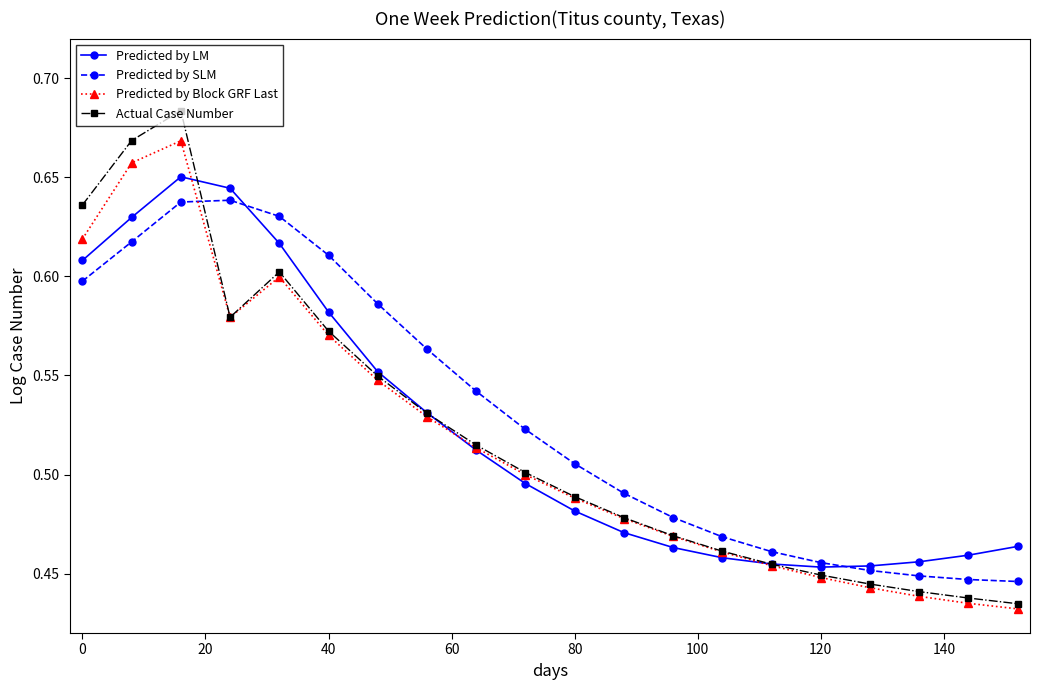

After their last crossing, which series has the higher values: Actual Case Number or Predicted by SLM?

Predicted by SLM